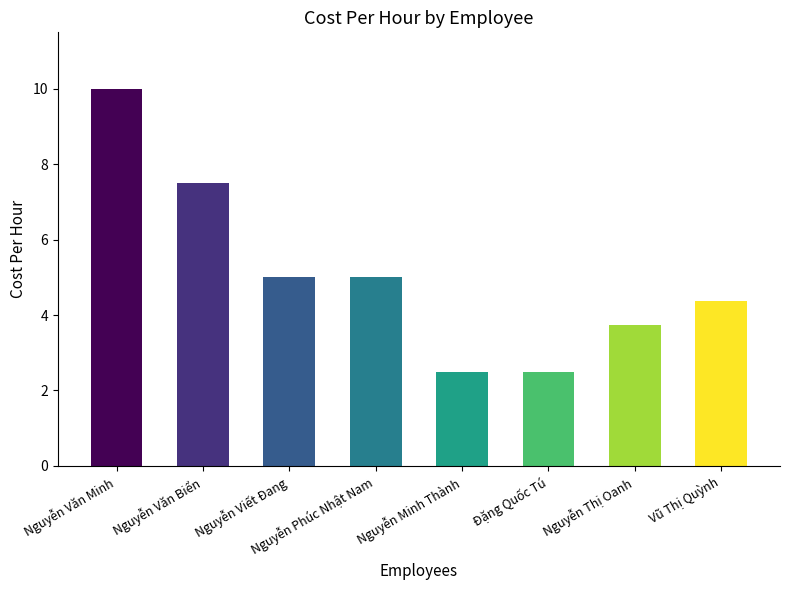

Are the bars horizontal?

No